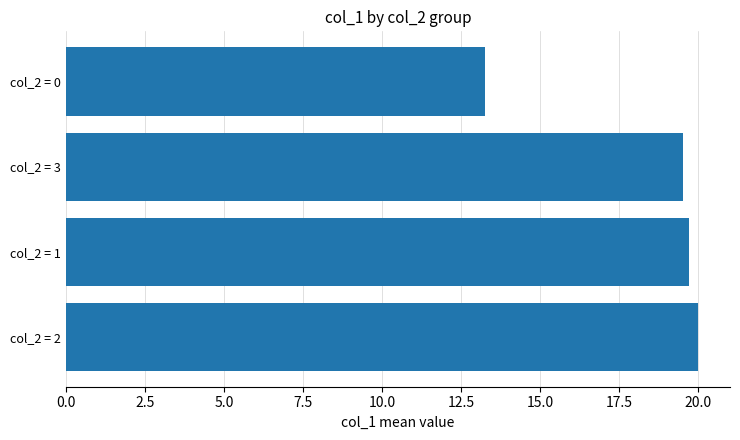

Which category has the lowest value across all series?

col_2 = 0